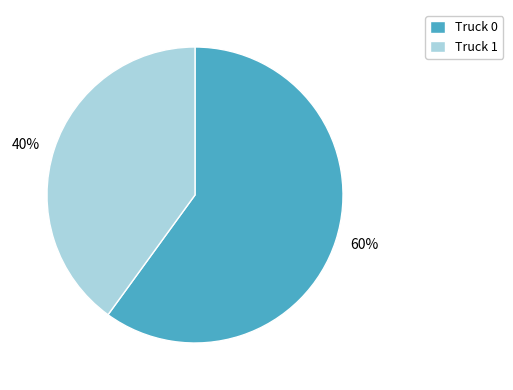

To the nearest percent, what is the difference between the Truck 1 and Truck 0 slice percentages?

20%